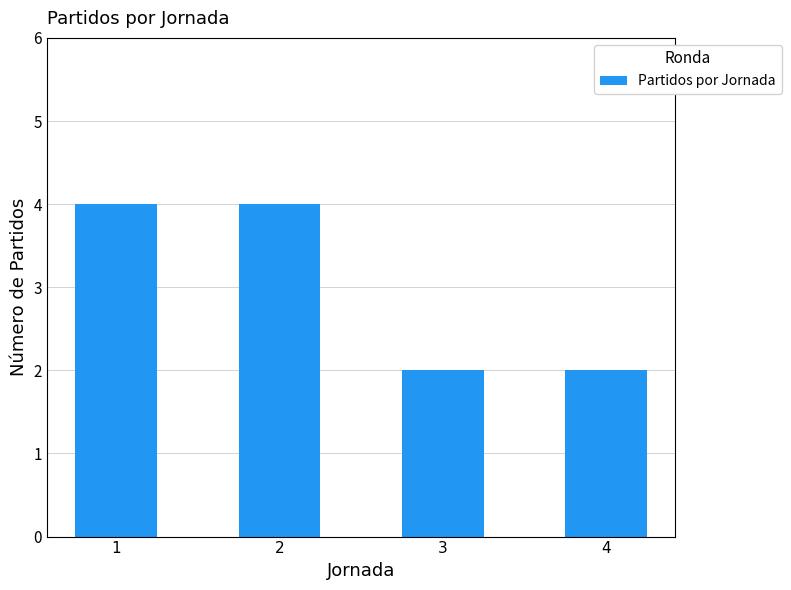

Approximately how many times larger is the value at 2 compared to 3?

2.0